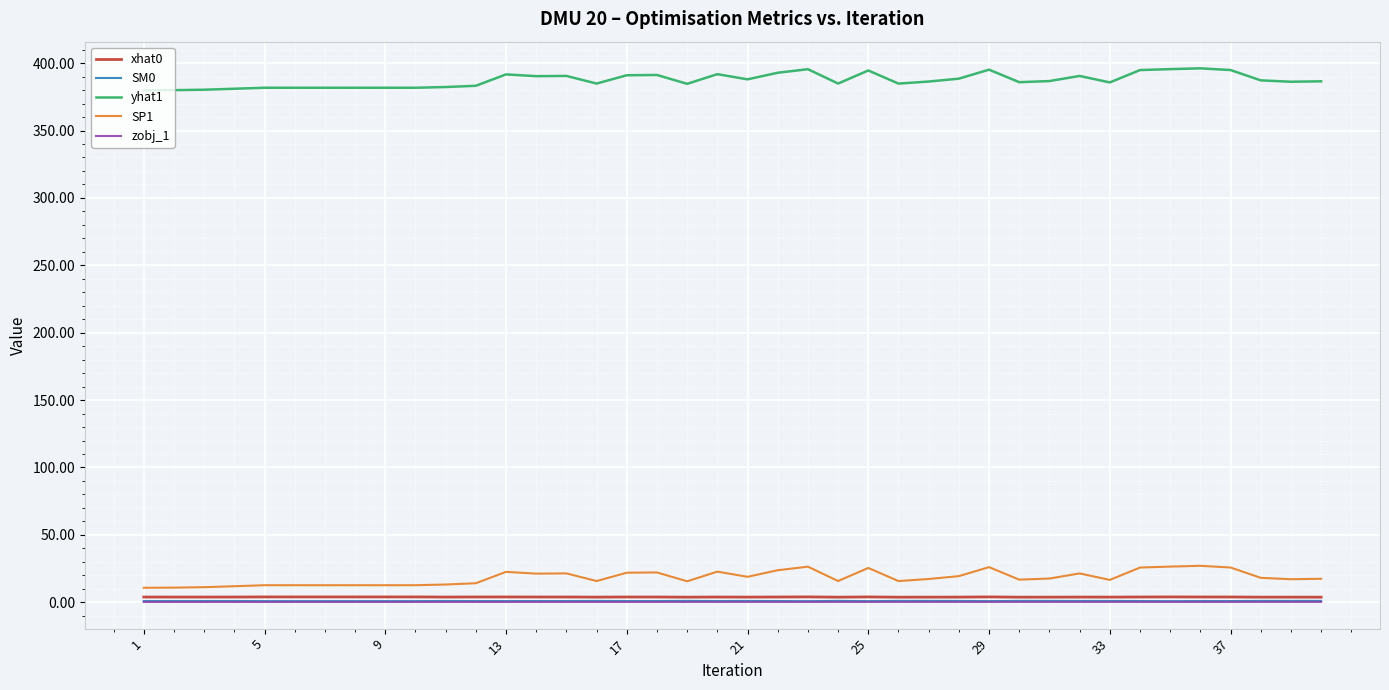

Which series has the largest total across all categories?

yhat1